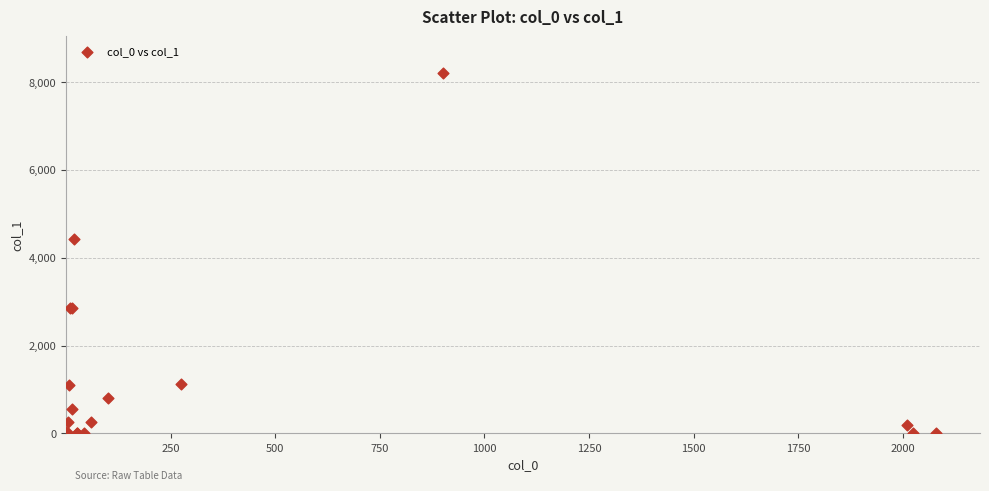

What Y value in the scatter plot is closest to 4110?

4430.0